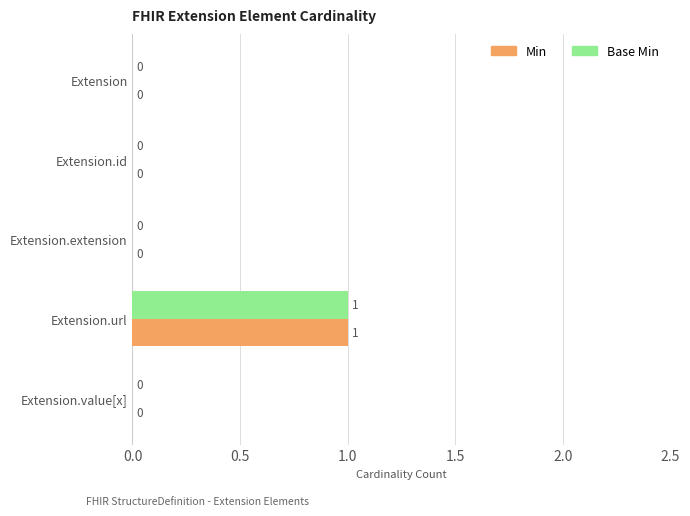

The value of Min at Extension.url is 2. True or false?

False